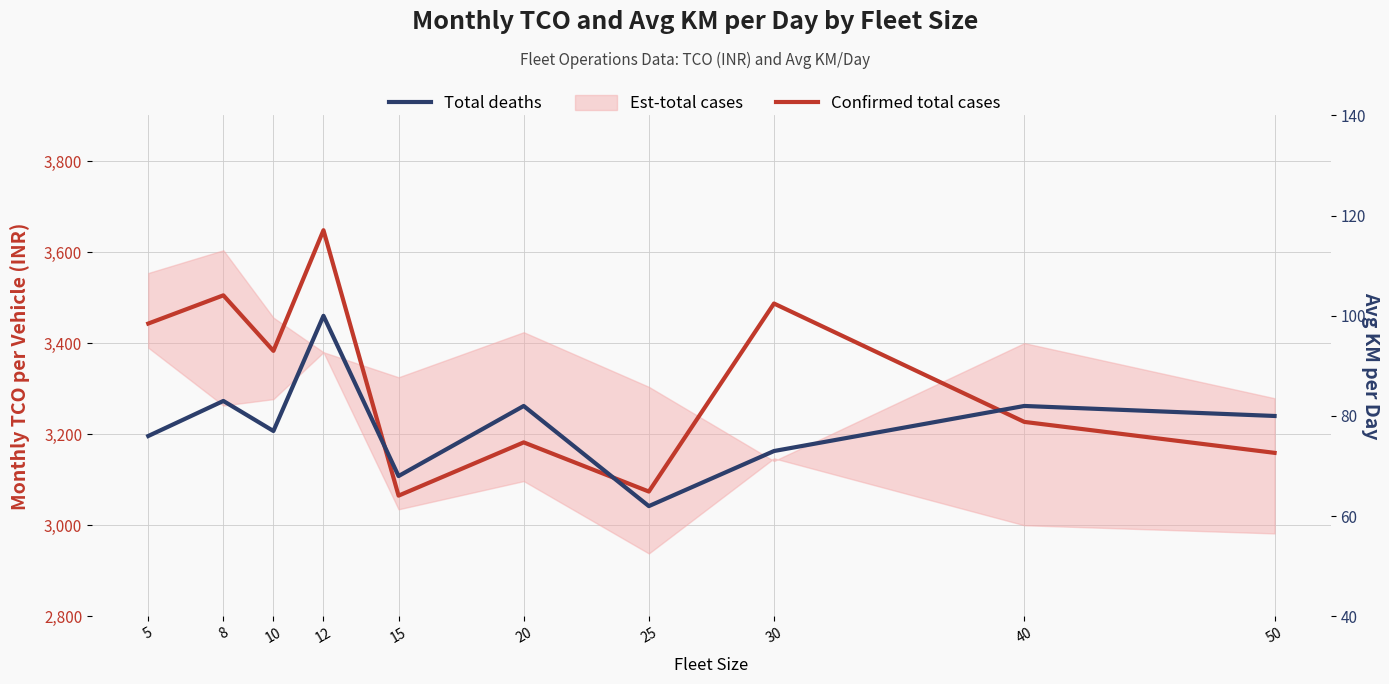

True or false: Total deaths and Confirmed total cases cross at least once.

False